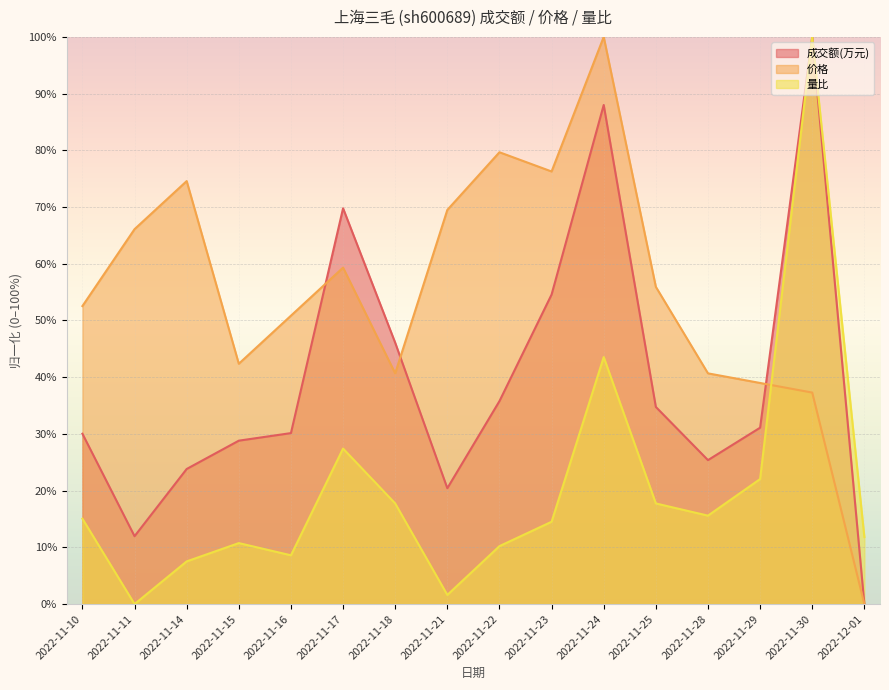

What is the difference between the second highest and second lowest values in the 价格 series?

42.4